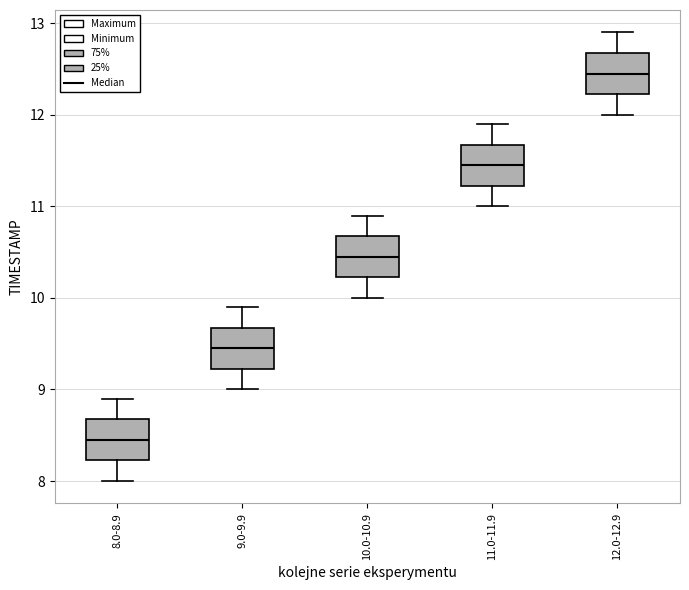

Where does the upper whisker of the box for 11.0-11.9 end on the y-axis? The values are not printed on the chart, so give them approximately, as read against the axis.

11.9